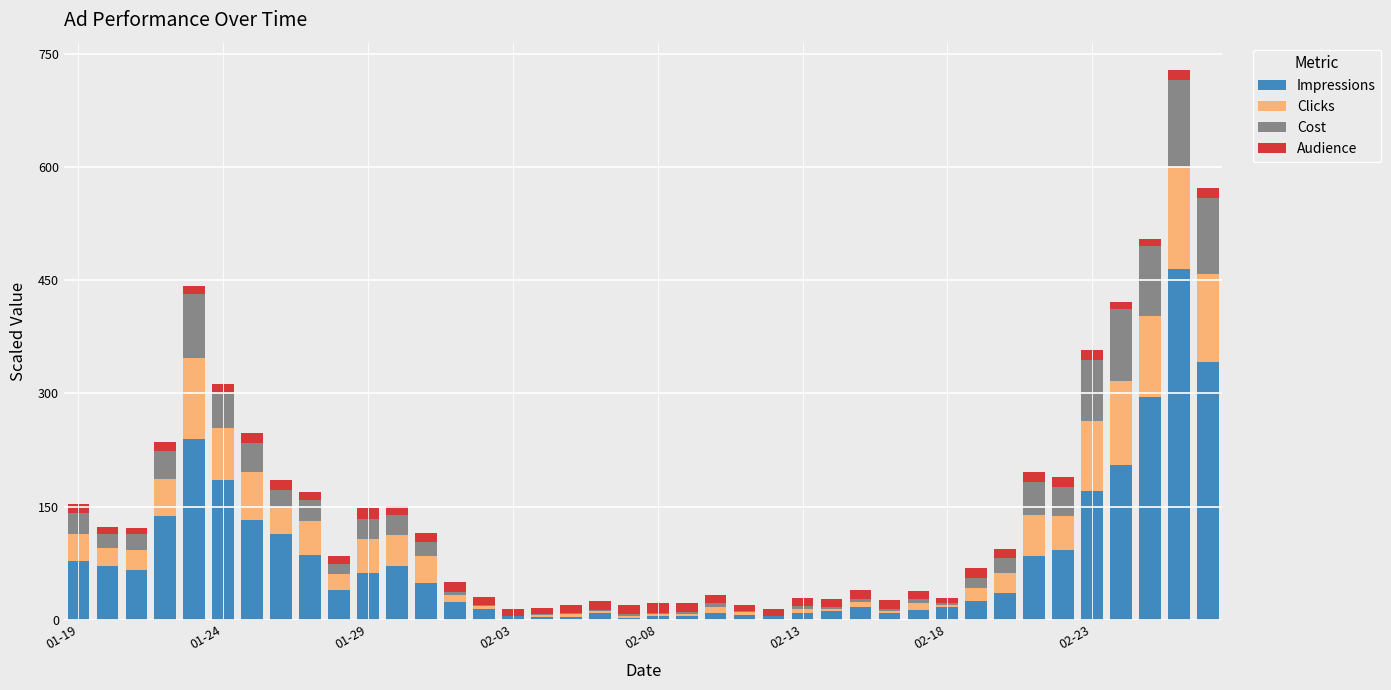

What is the highest value of the Impressions series?

465.5